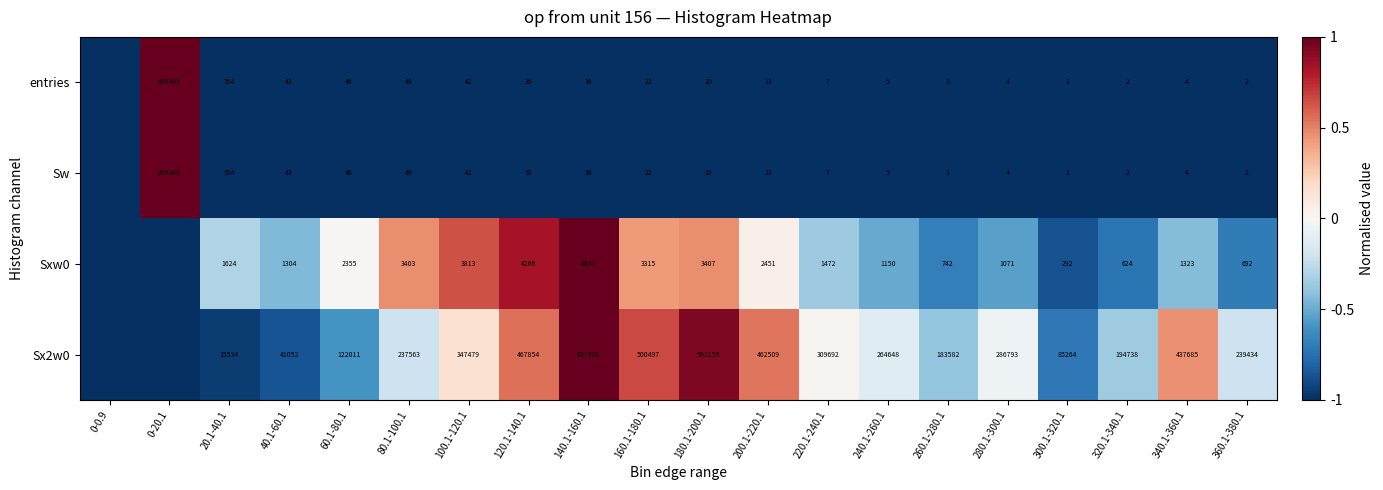

What is the difference between the Sw values at 300.1-320.1 and 80.1-100.1?

48